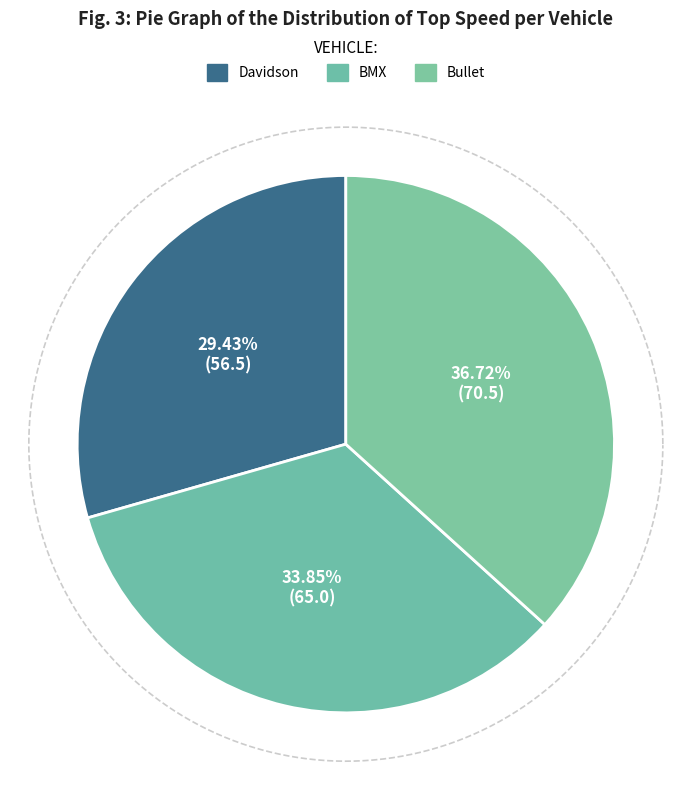

To the nearest percent, what is the combined percentage of Davidson and BMX?

63%